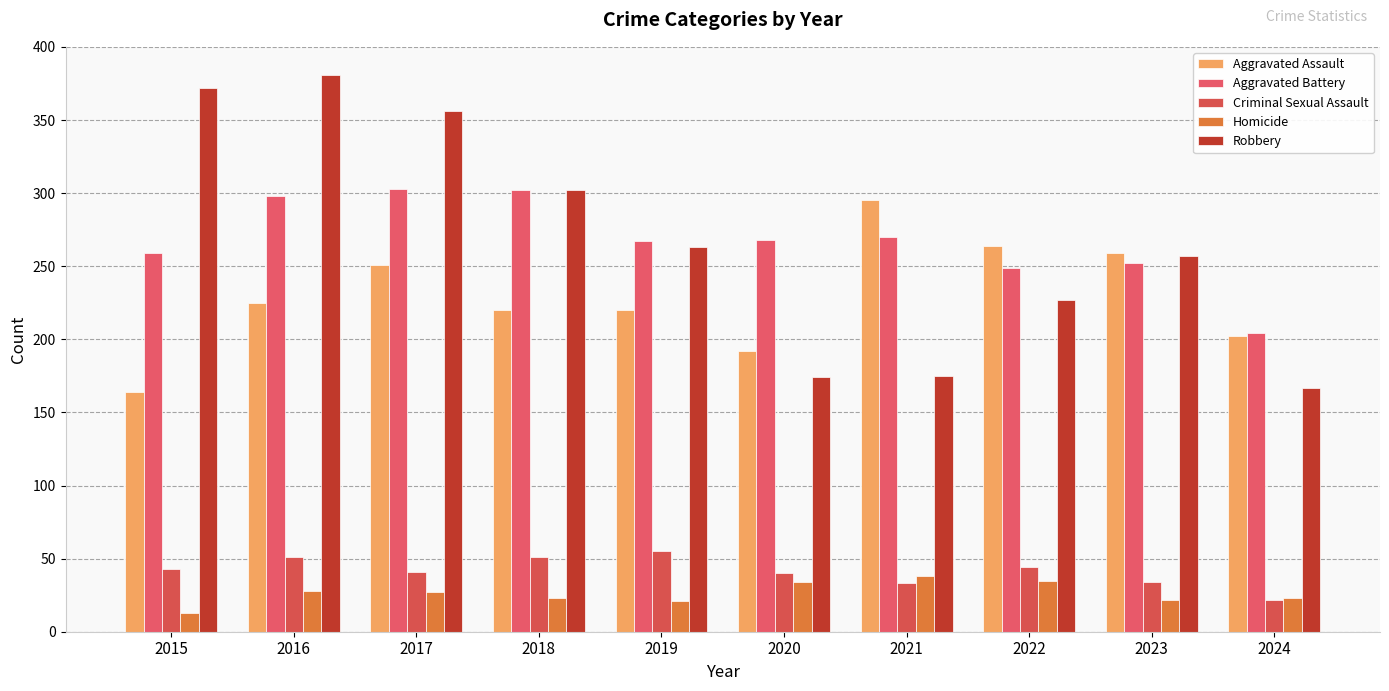

Is the value of Aggravated Battery at 2024 greater than the value of Homicide at 2017?

Yes